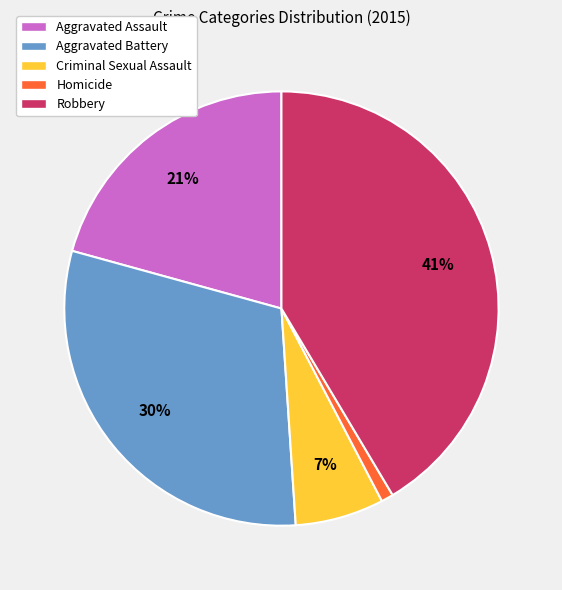

To the nearest percent, what is the average slice percentage?

20%